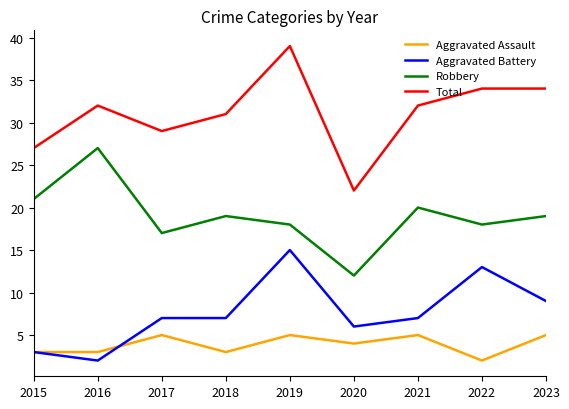

Reading left to right, what are all the values shown in this chart?

Aggravated Assault: 2015=3	2016=3	2017=5	2018=3	2019=5	2020=4	2021=5	2022=2	2023=5
Aggravated Battery: 2015=3	2016=2	2017=7	2018=7	2019=15	2020=6	2021=7	2022=13	2023=9
Robbery: 2015=21	2016=27	2017=17	2018=19	2019=18	2020=12	2021=20	2022=18	2023=19
Total: 2015=27	2016=32	2017=29	2018=31	2019=39	2020=22	2021=32	2022=34	2023=34